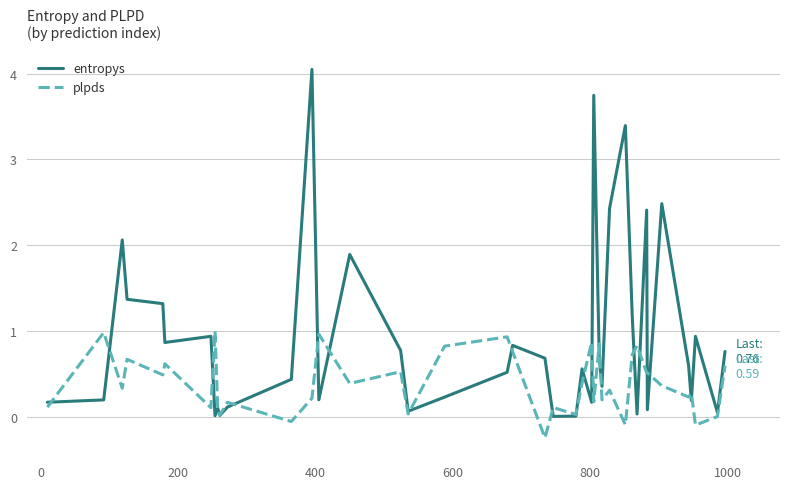

Which series has the largest total across all categories?

entropys